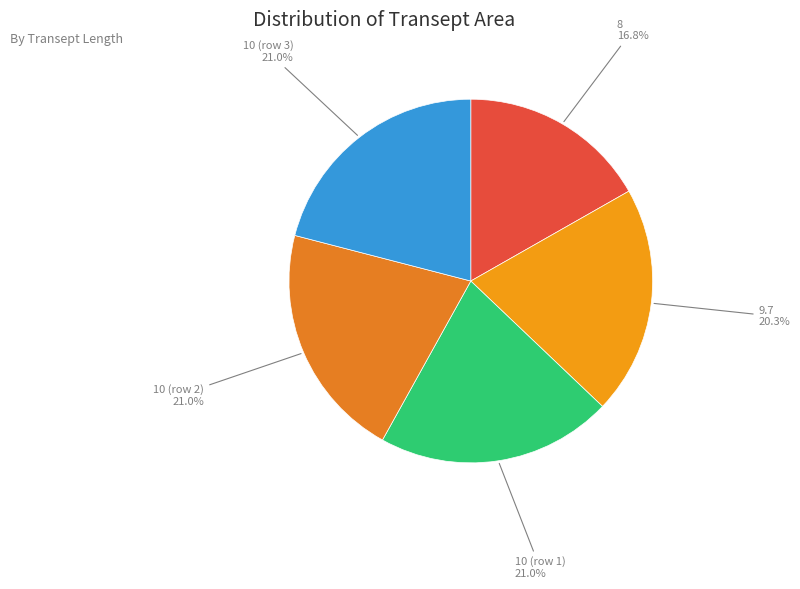

What percentage do 10 (row 2) and 9.7 together represent?

41.3%